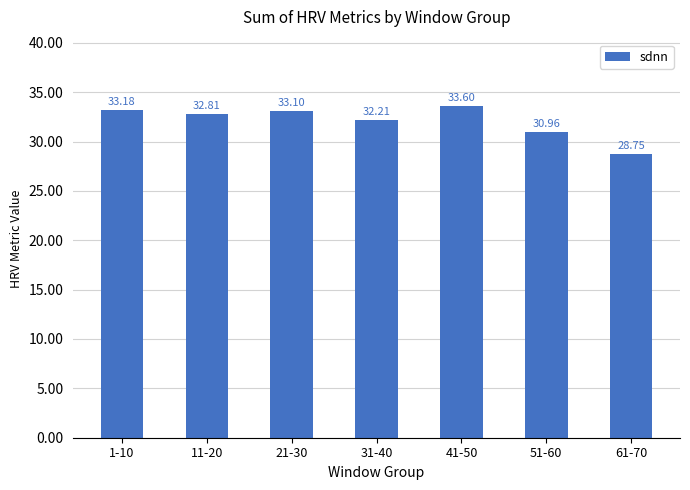

Read the value at 1-10.

33.2